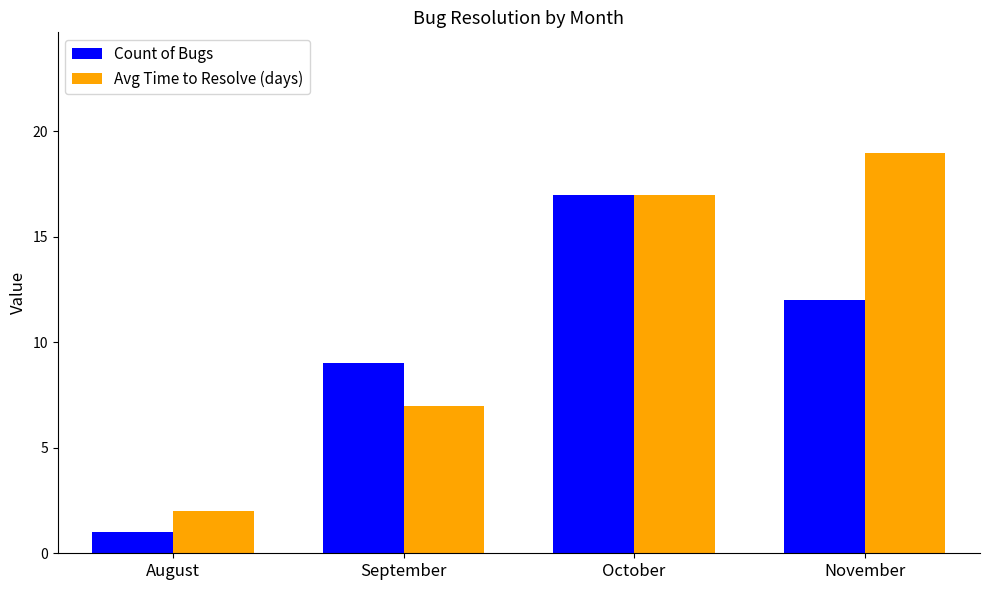

Reading left to right, list all the values displayed in this chart.

Count of Bugs: 1	9	17	12
Avg Time to Resolve (days): 2	7	17	19